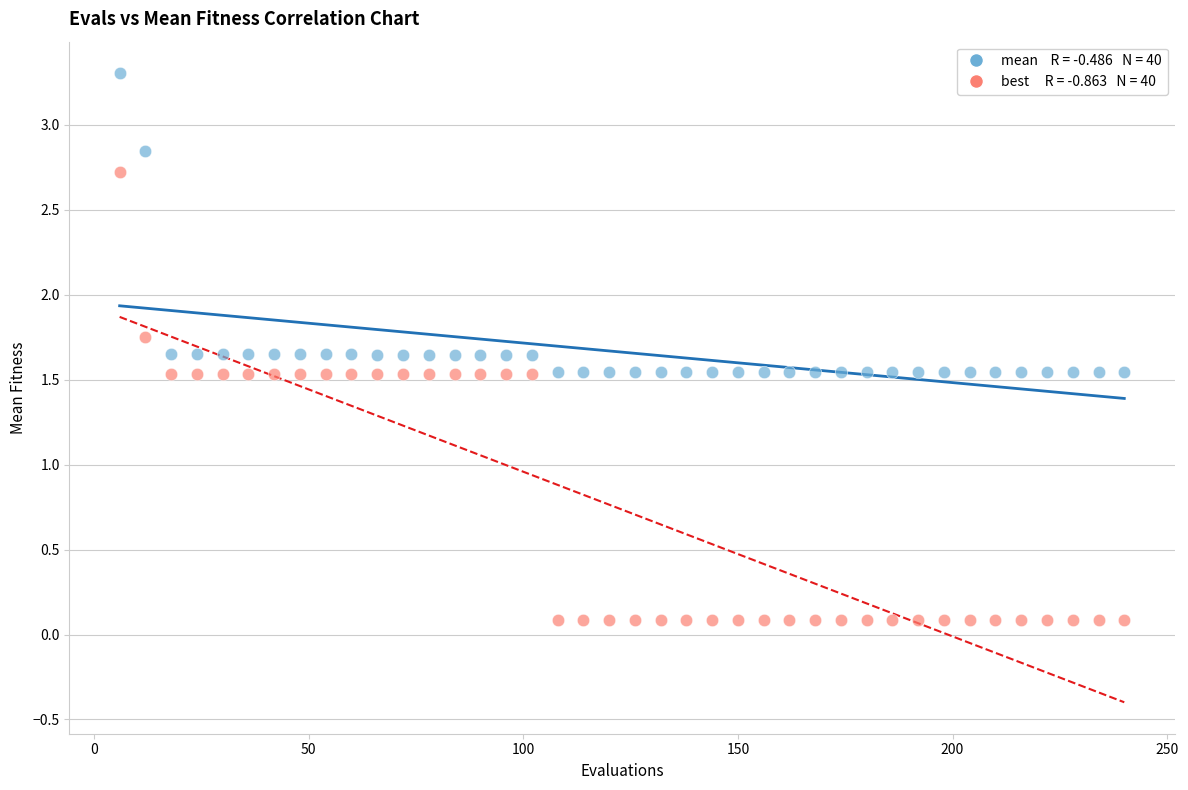

Across all data points, what is the range of Y values (max minus min)?

3.2